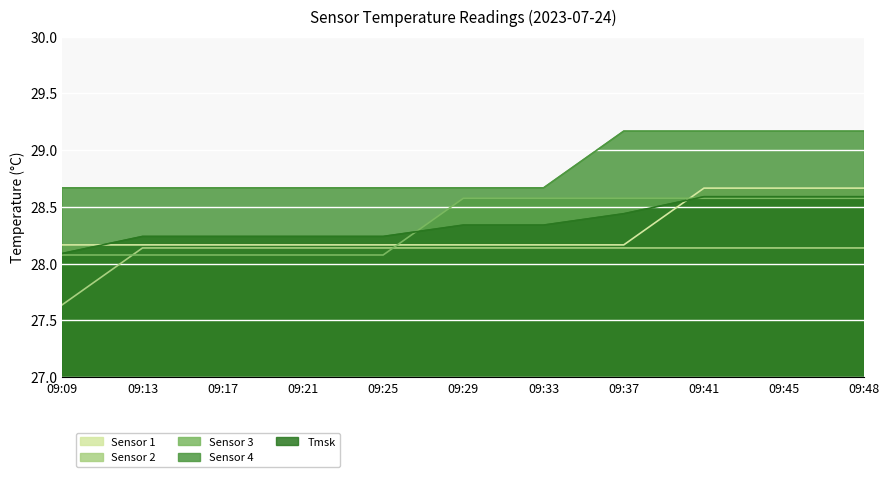

At which label does Tmsk reach its peak?

09:41